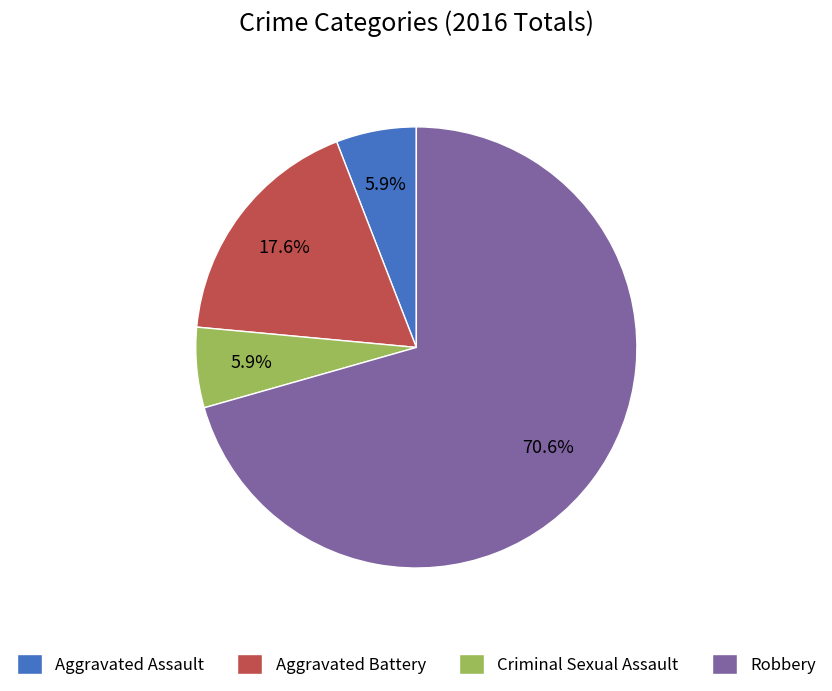

True or false: Criminal Sexual Assault accounts for 1% of the total.

False